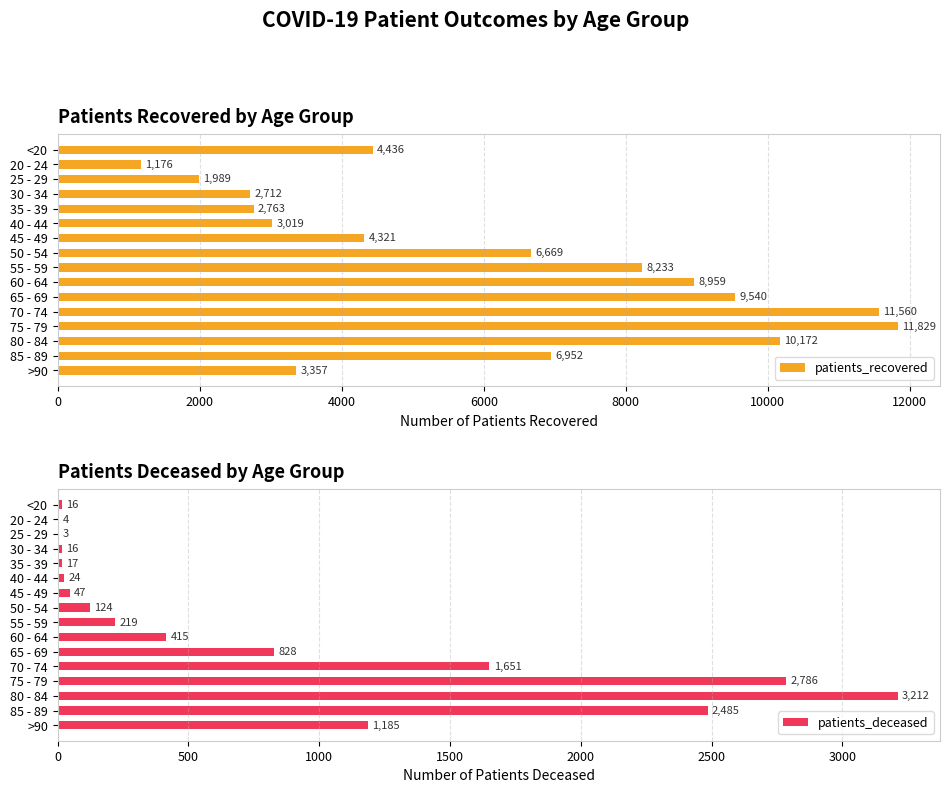

What is the difference between the maximum and second lowest values in the patients_deceased series?

3208